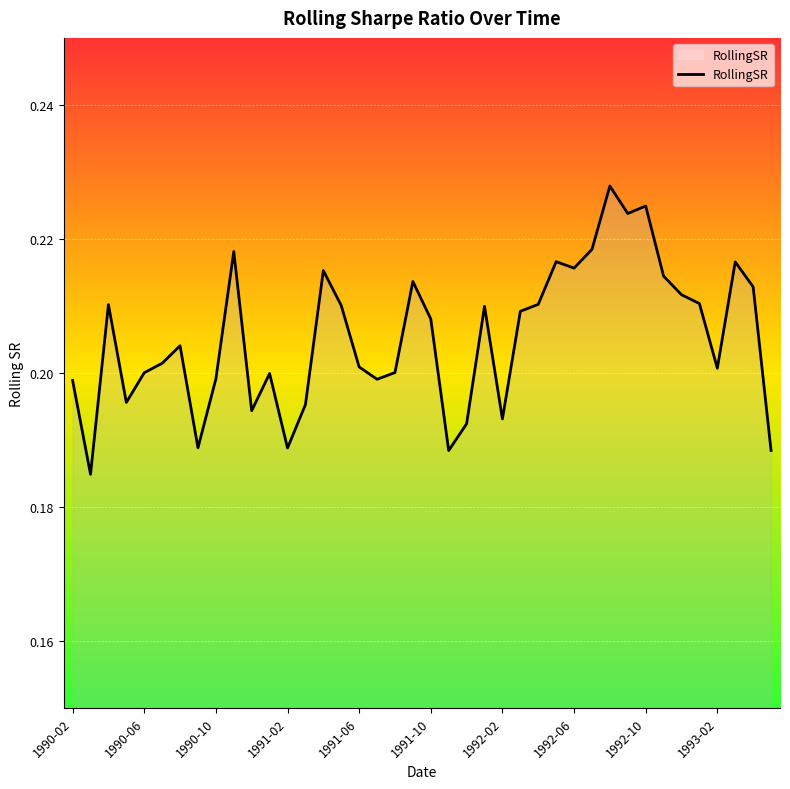

Does the chart have visible grid lines?

Yes